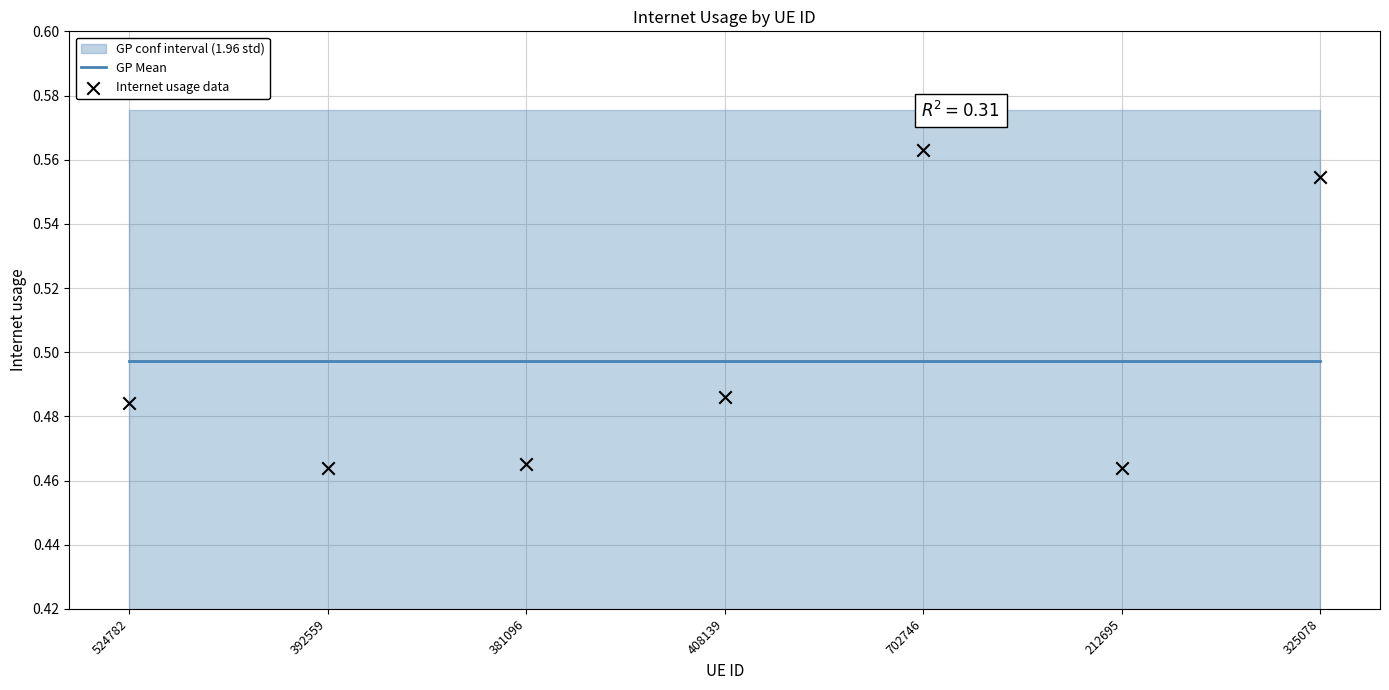

Which series reaches the minimum Y coordinate?

Internet usage data